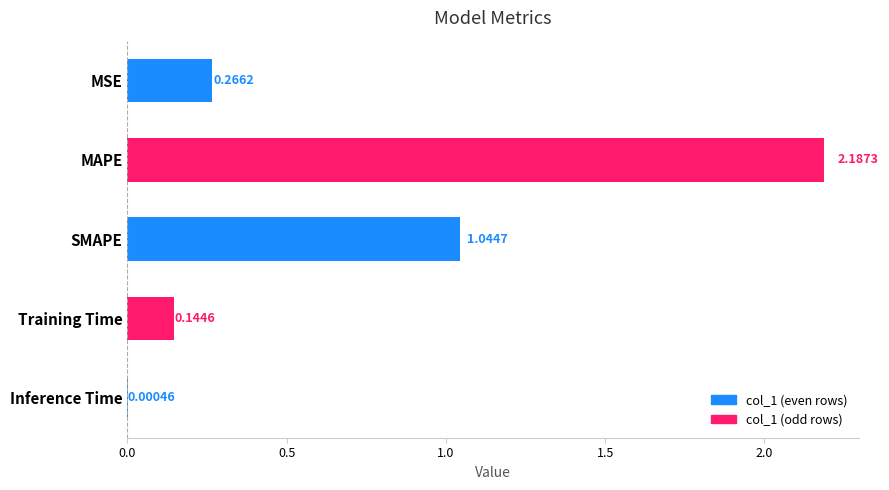

Which has a higher value, MSE or Inference Time?

MSE